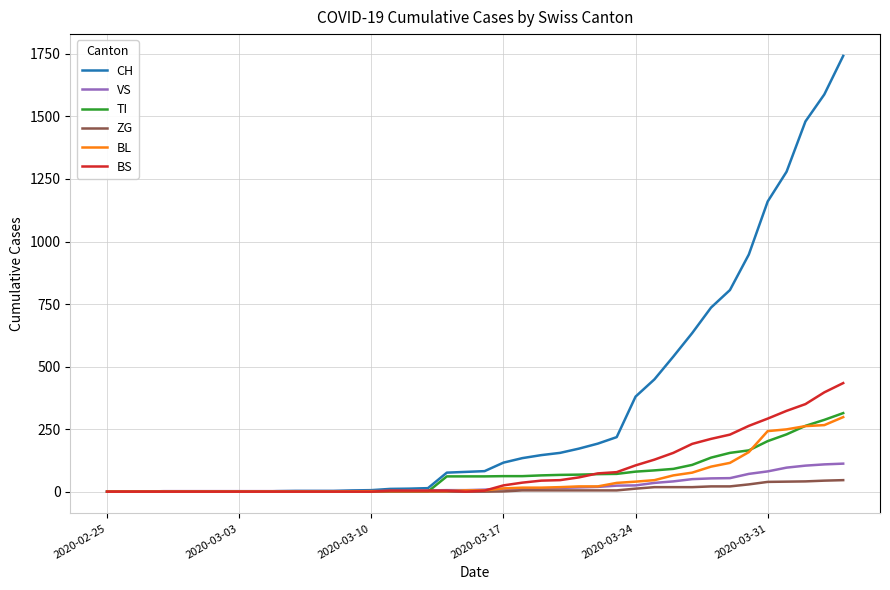

What is the sum of all BS values?

3456